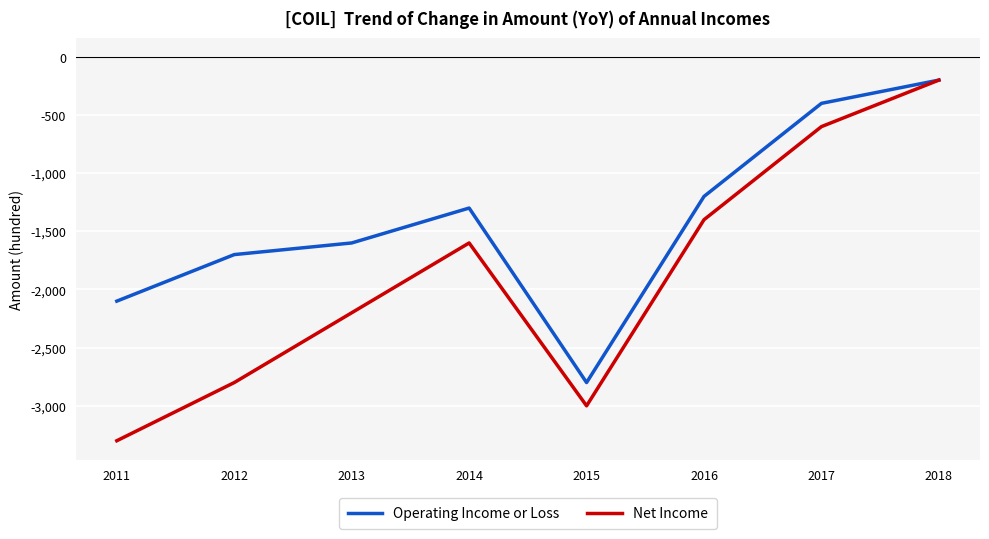

What is the average value of the Operating Income or Loss series?

-1412